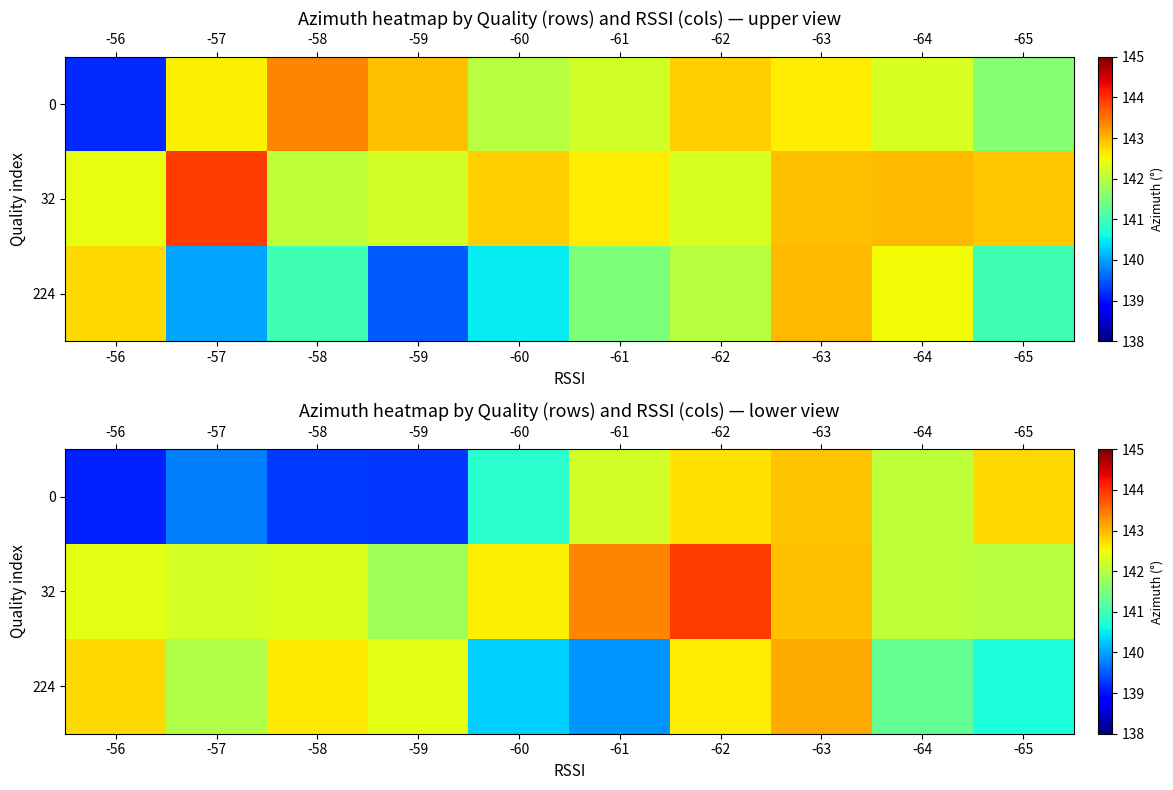

Which label corresponds to the largest value in the chart?

-62